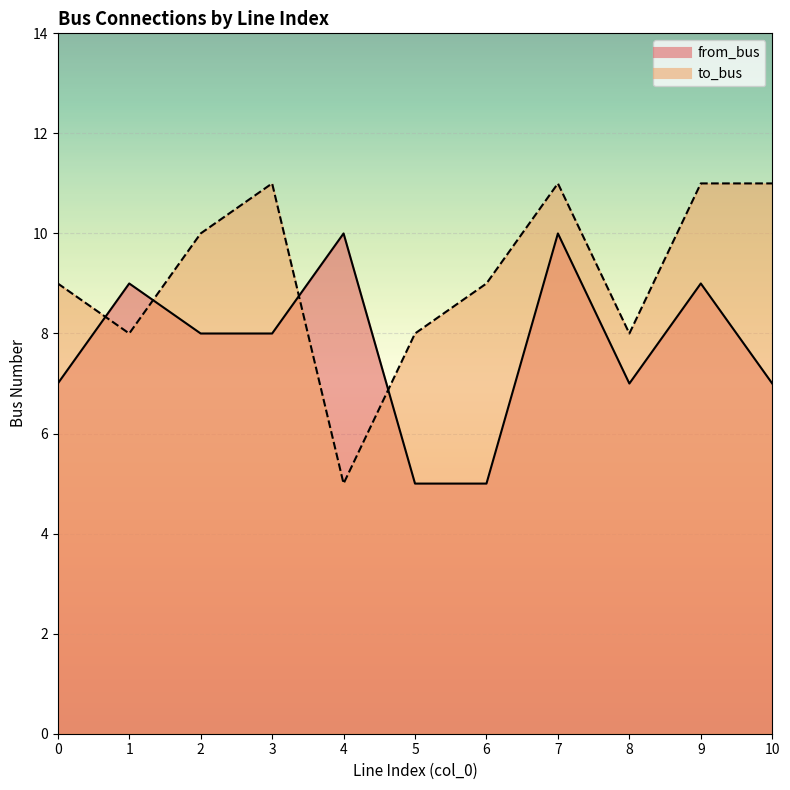

How many times do from_bus and to_bus cross each other?

4